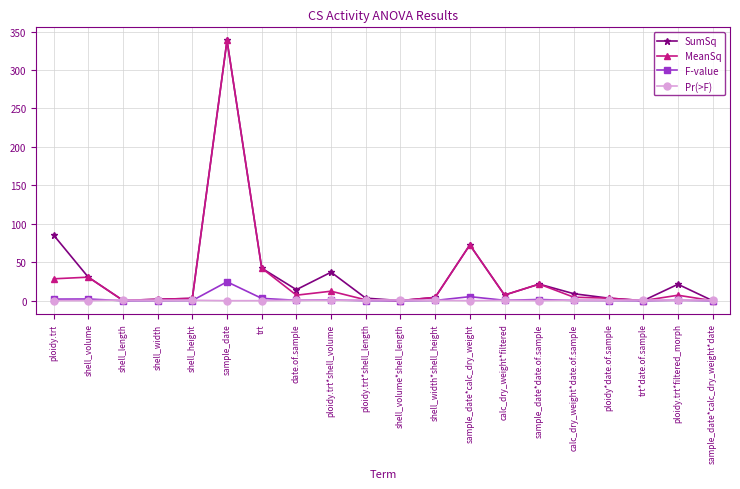

At which category is the sum across all series the highest?

sample_date